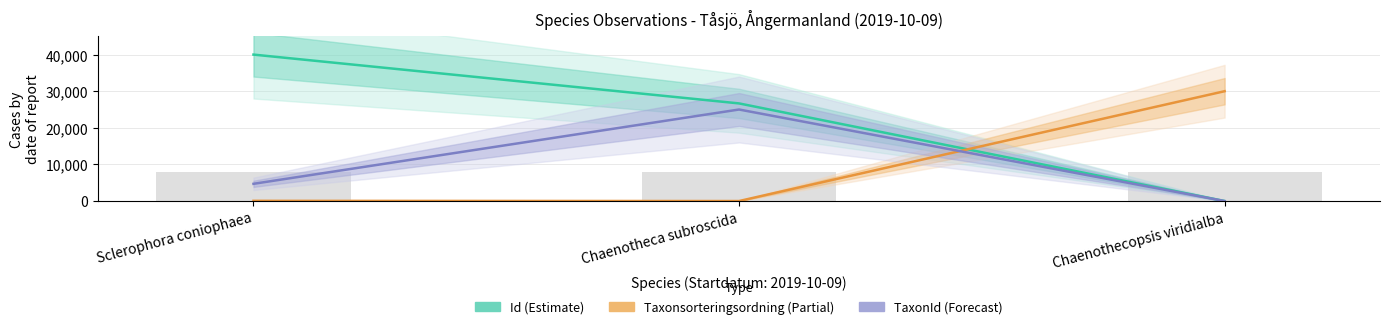

Does the chart contain any negative values?

No